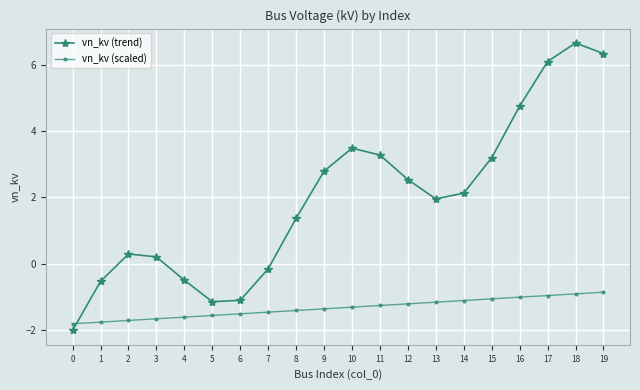

What are all the series names shown in the legend?

vn_kv (trend), vn_kv (scaled)